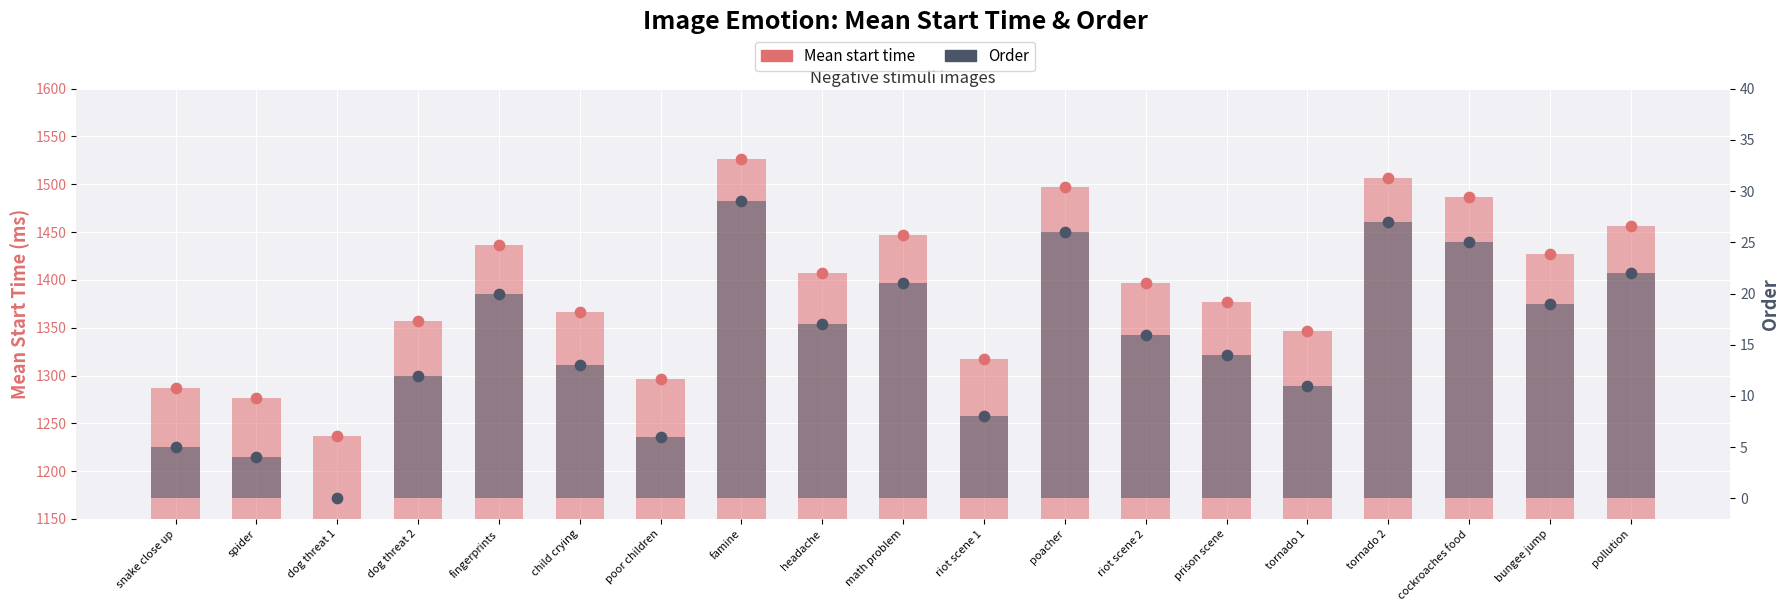

What is the total value across all series at riot scene 2?

1412.7